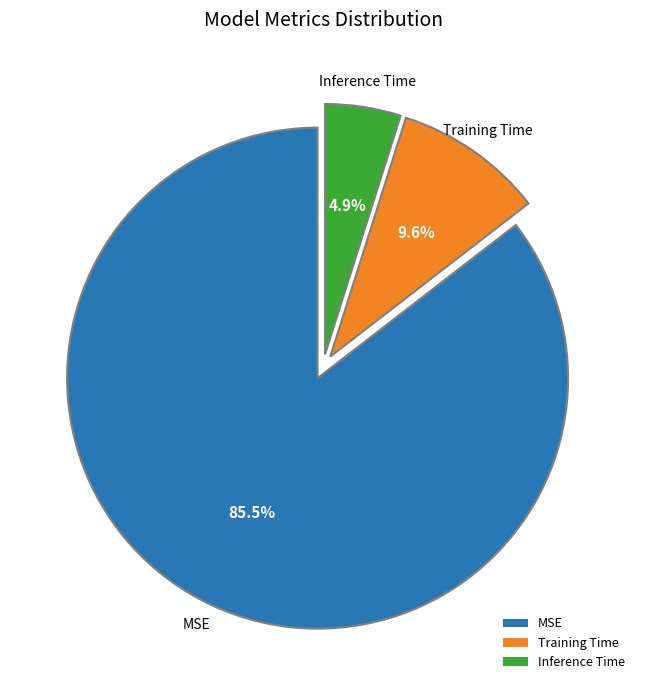

Count the number of slices in the pie.

3